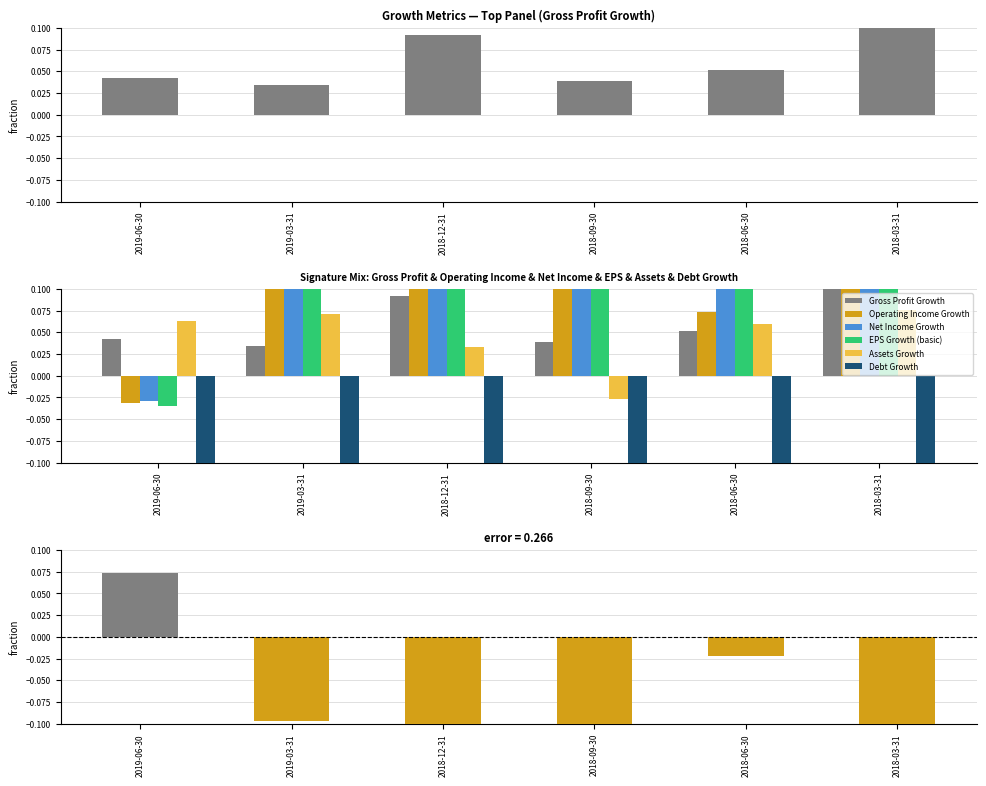

What is the approximate value of Gross Profit Growth at 2018-03-31?

0.2